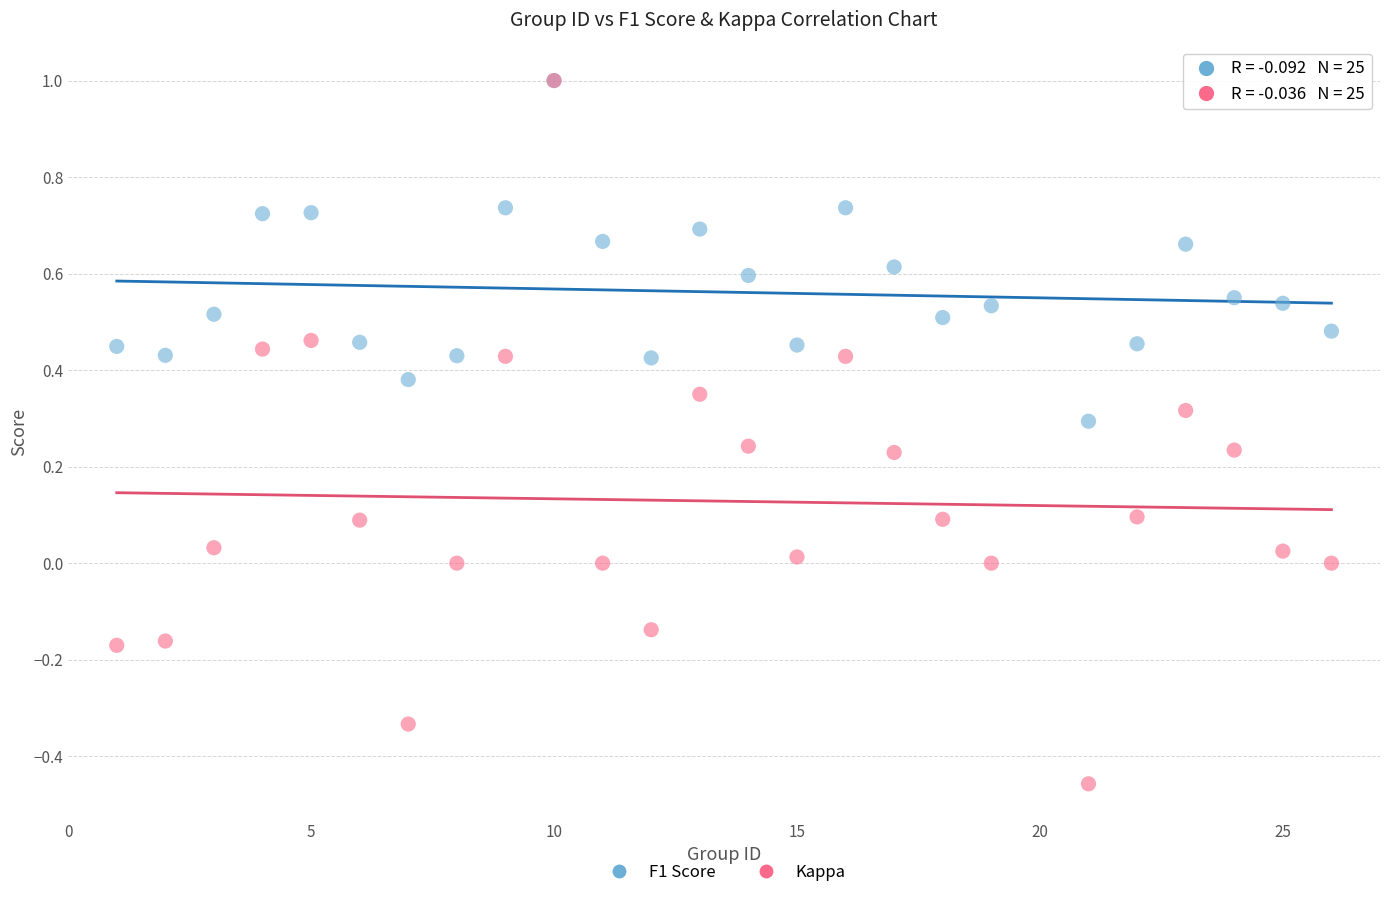

What are all the series names shown in the legend?

F1 Score, Kappa